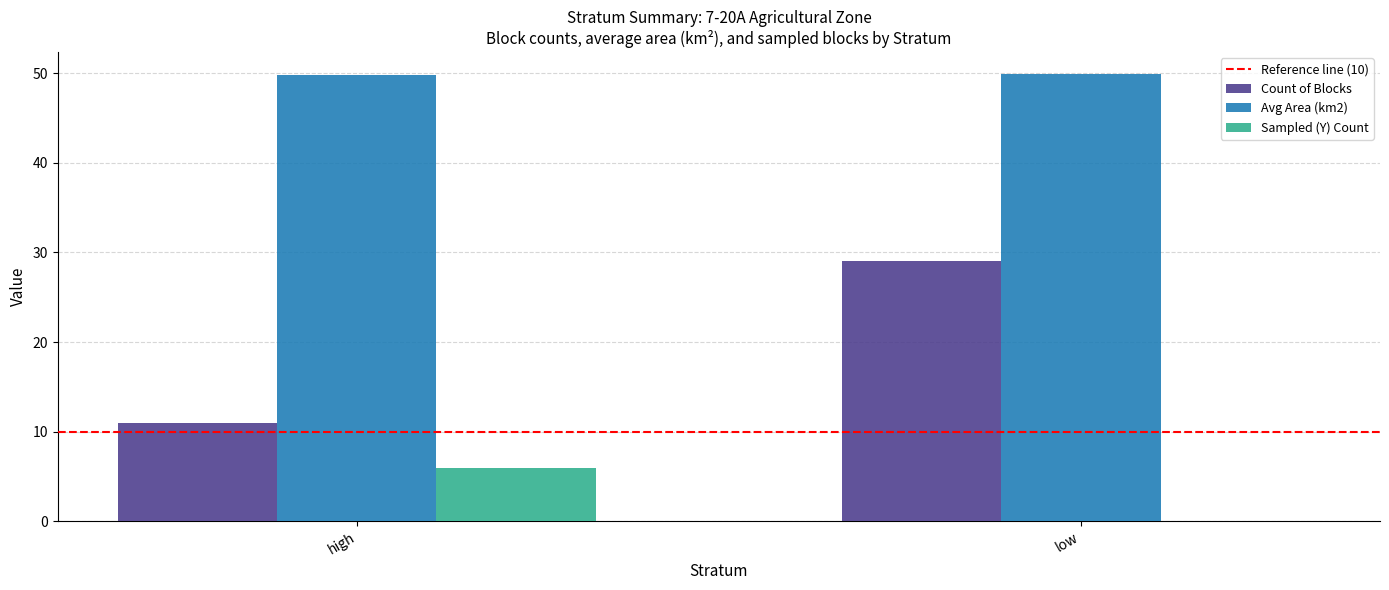

What is the greatest value displayed?

49.8